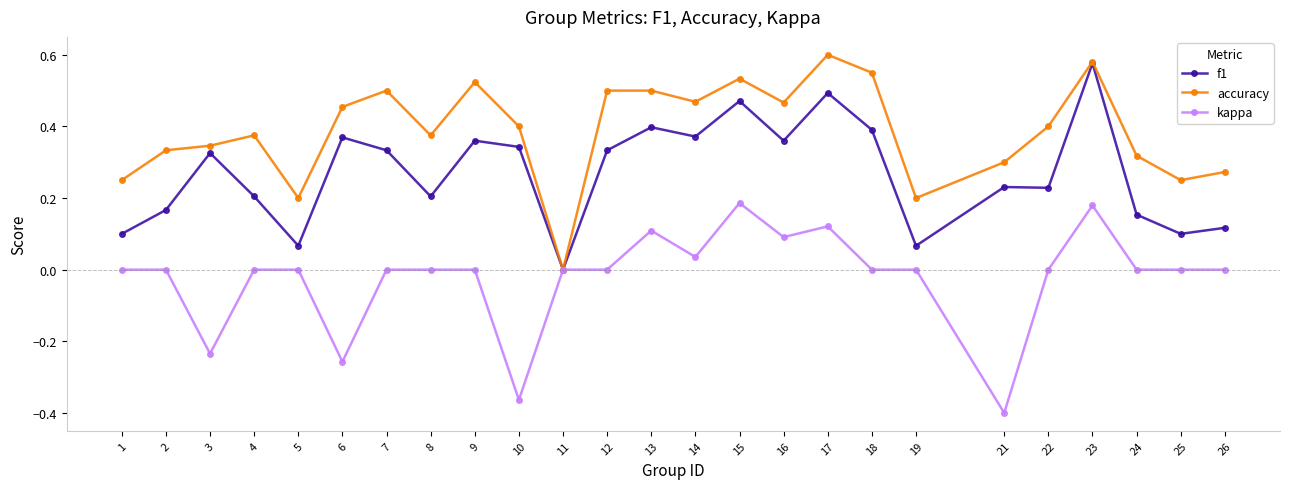

Which series has the largest total across all categories?

accuracy